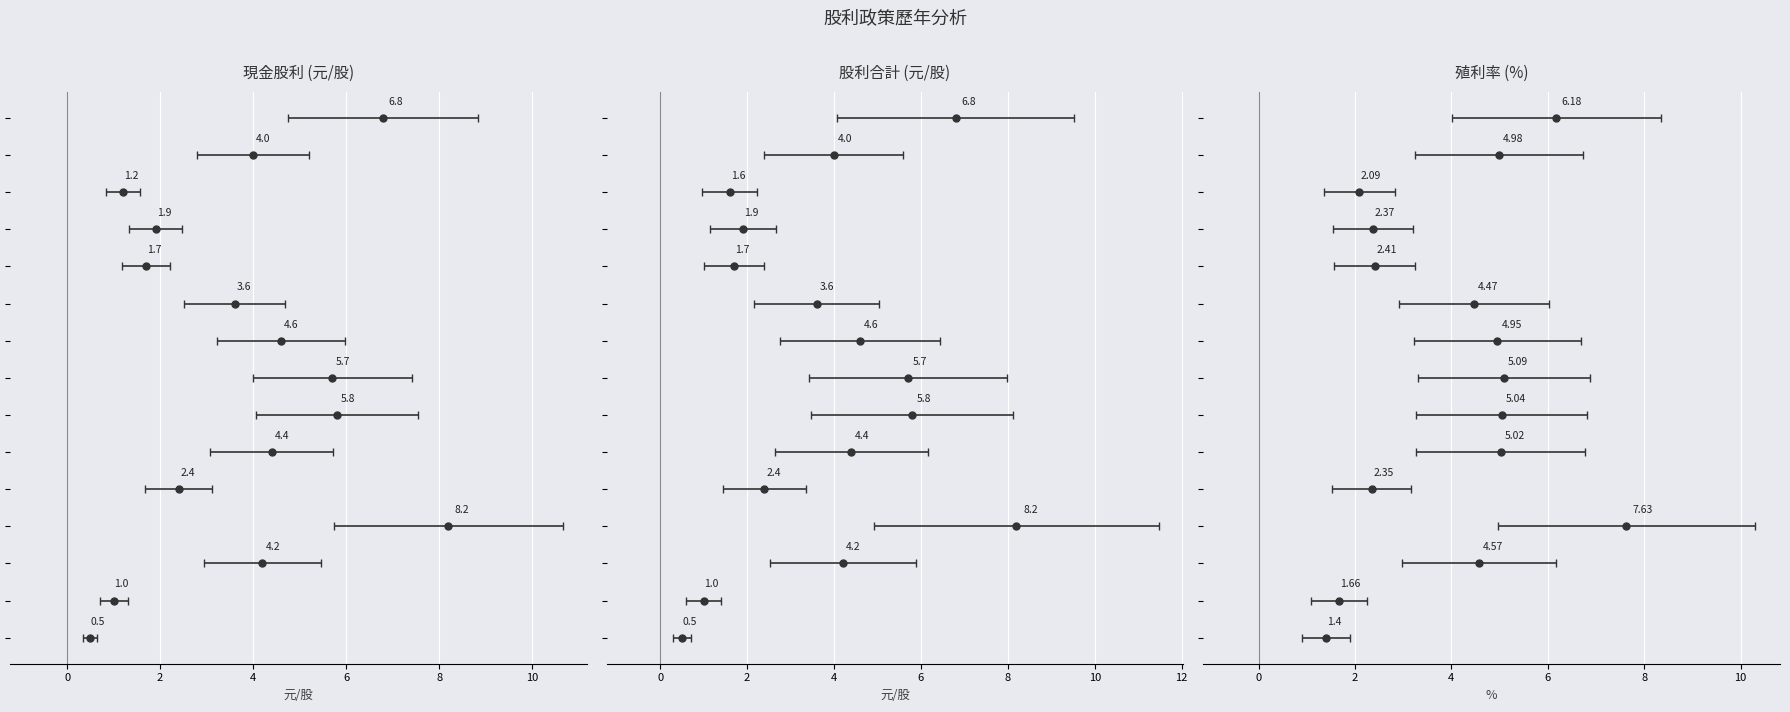

How many lines are shown in the chart?

3